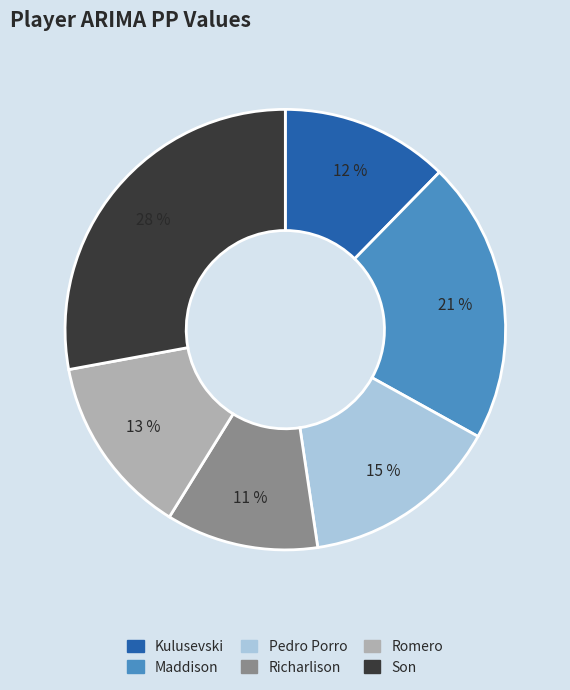

What is the smallest slice in the pie chart?

Richarlison